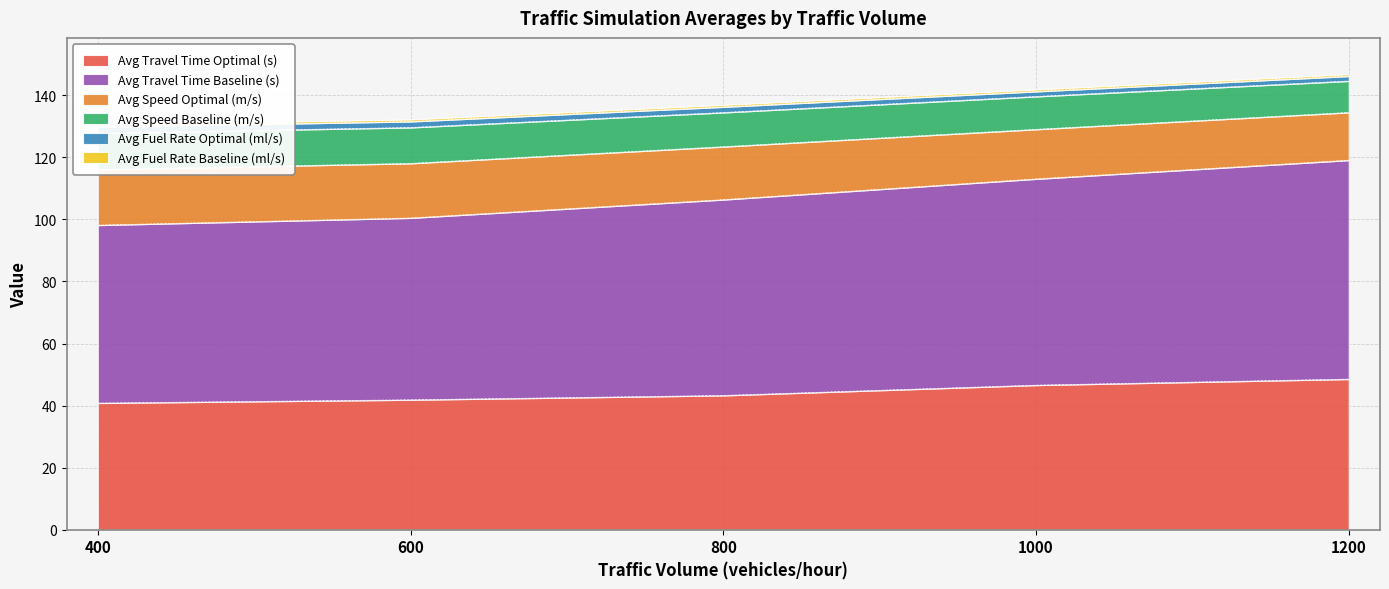

The Avg Travel Time Optimal (s) series shows 40.8 at 400. True or false?

True